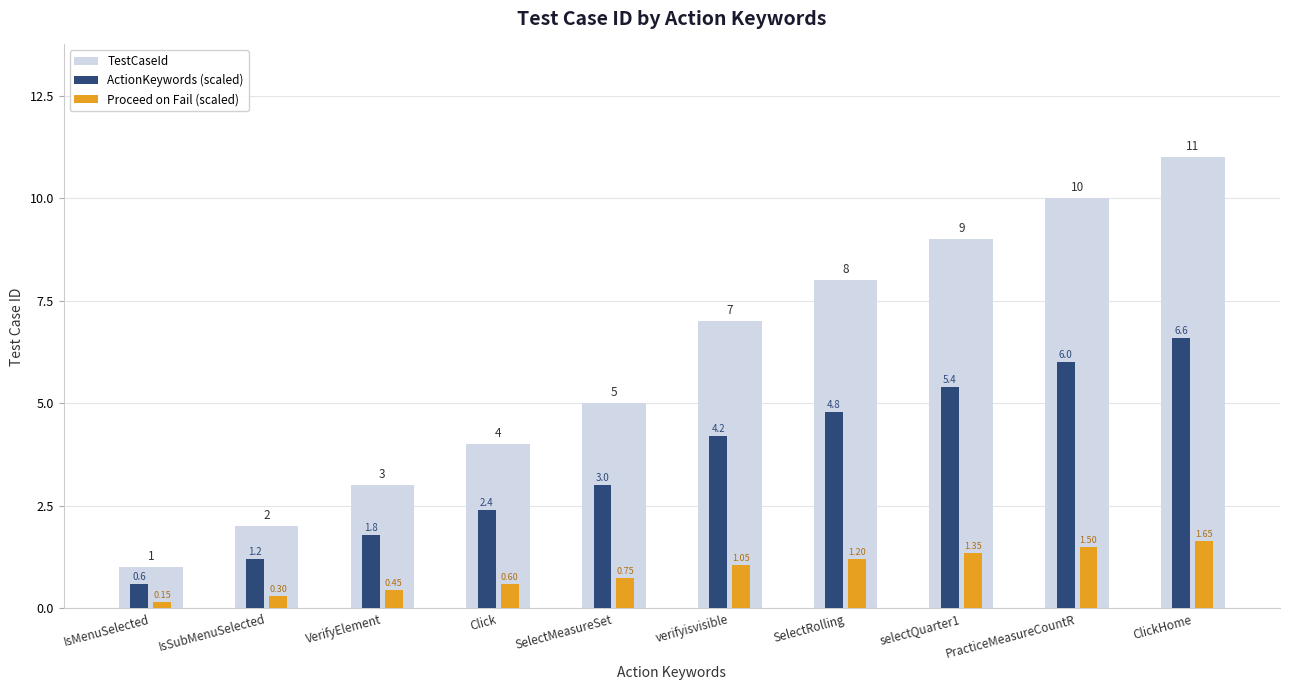

Between VerifyElement and selectQuarter1, which series saw the biggest shift?

TestCaseId